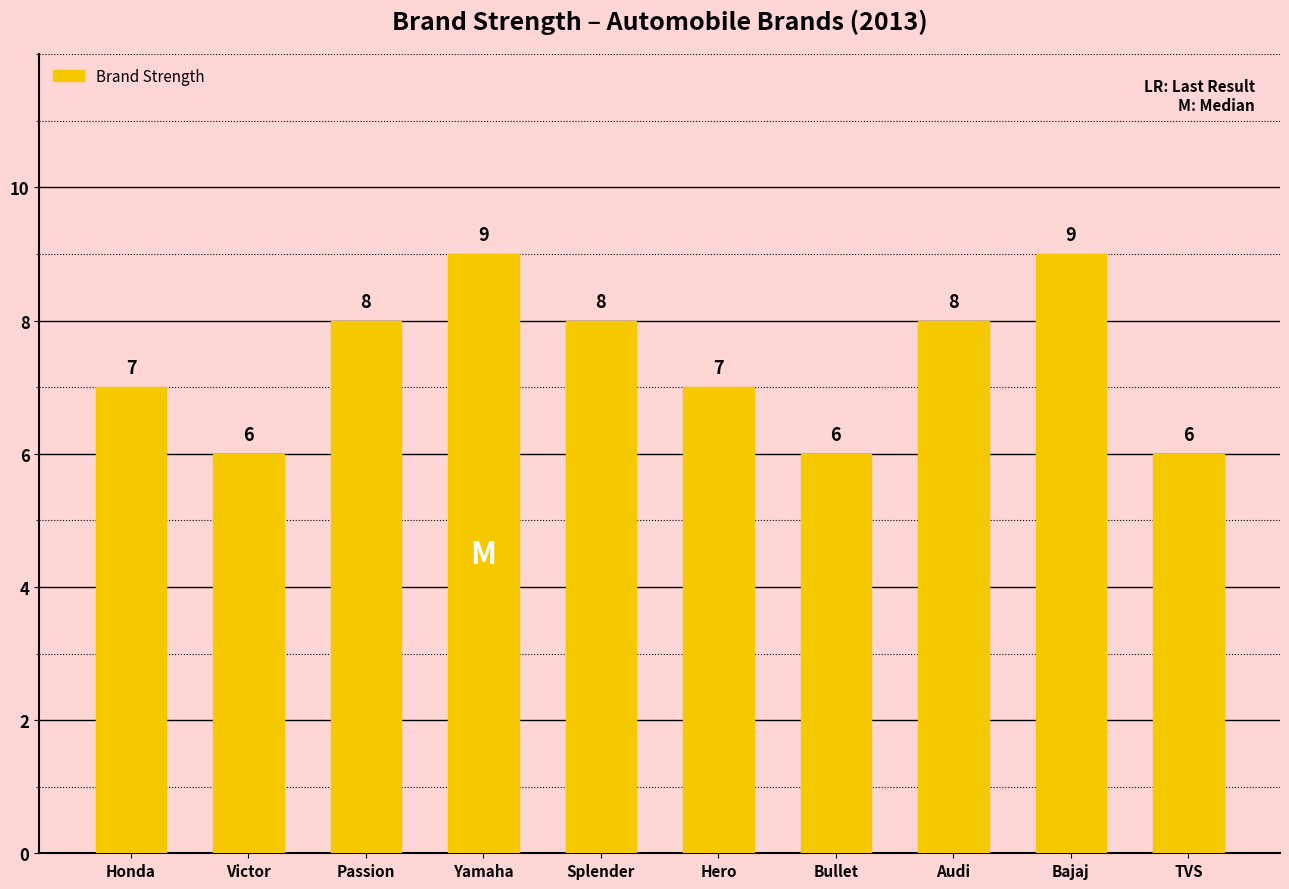

What is the label of the 3rd bar from the left?

Passion